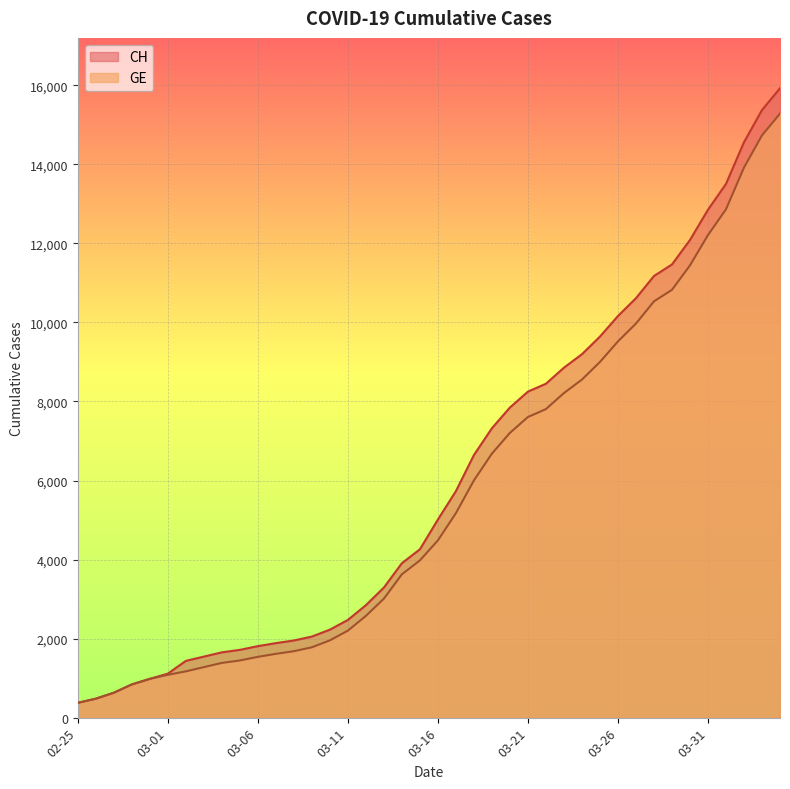

What is the total value across all series at 2020-03-28?

21708